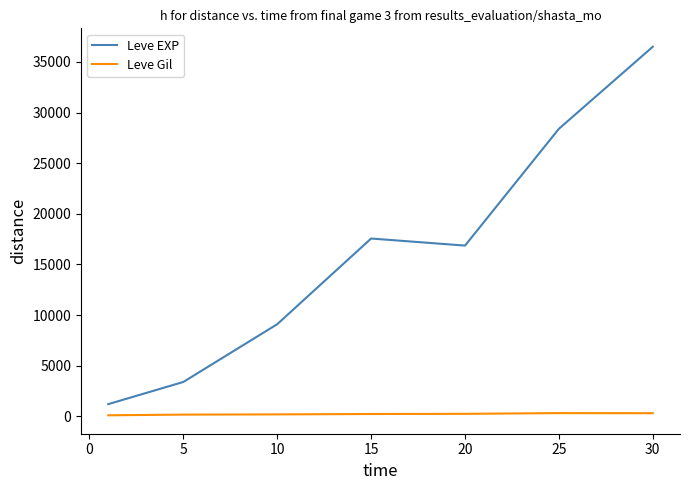

What is the difference between the maximum and minimum values in the Leve EXP series?

35279.2